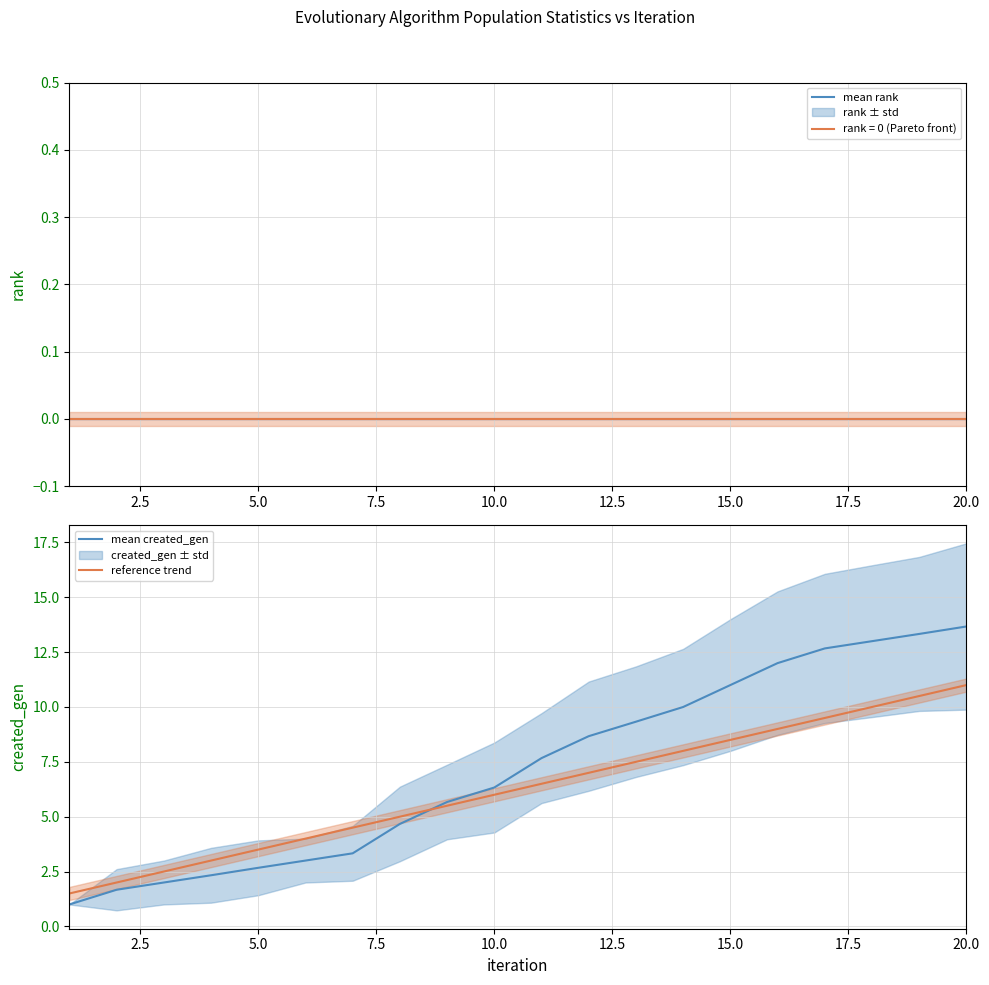

True or false: reference trend has a value of 11.0 at 20.0.

True